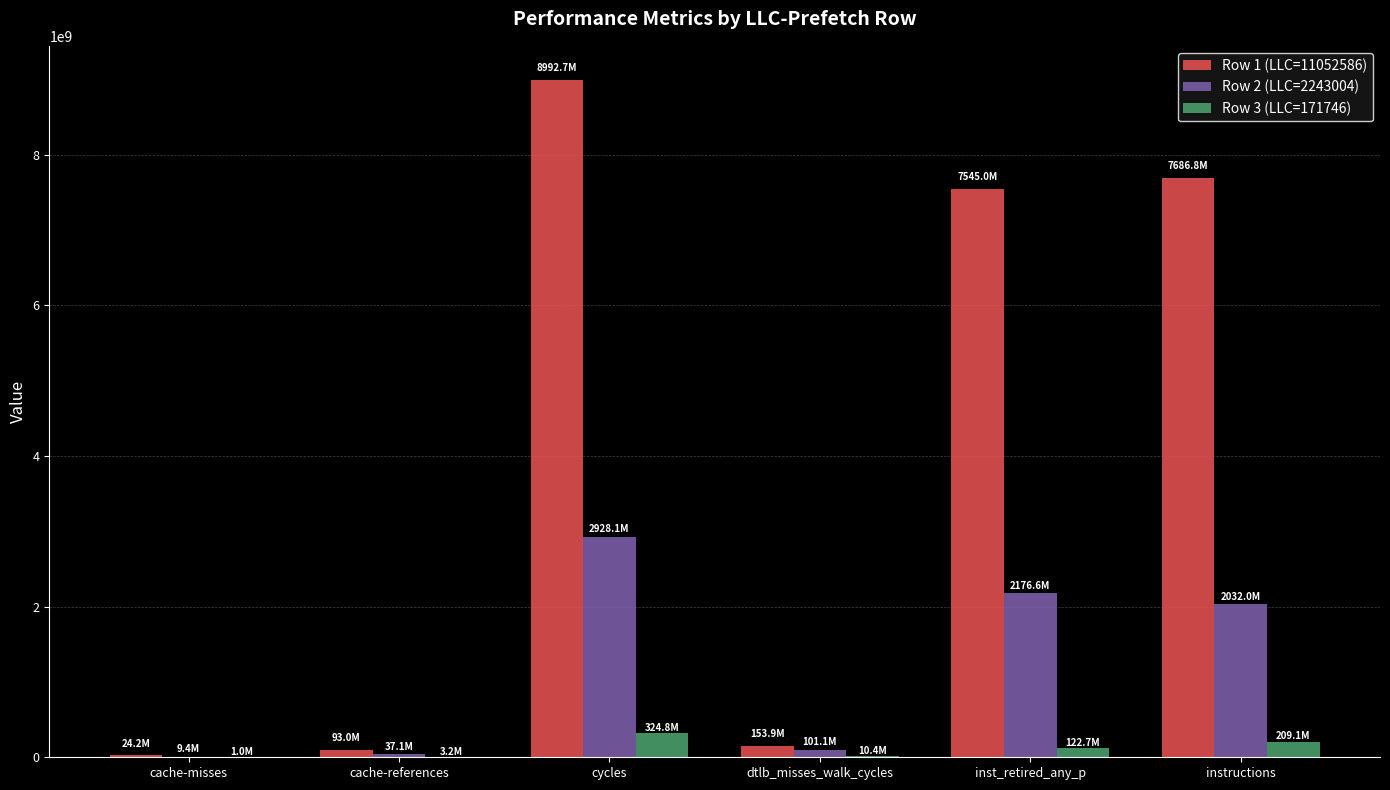

What is the difference between the Row 3 (LLC=171746) values at dtlb_misses_walk_cycles and cache-misses?

9455618